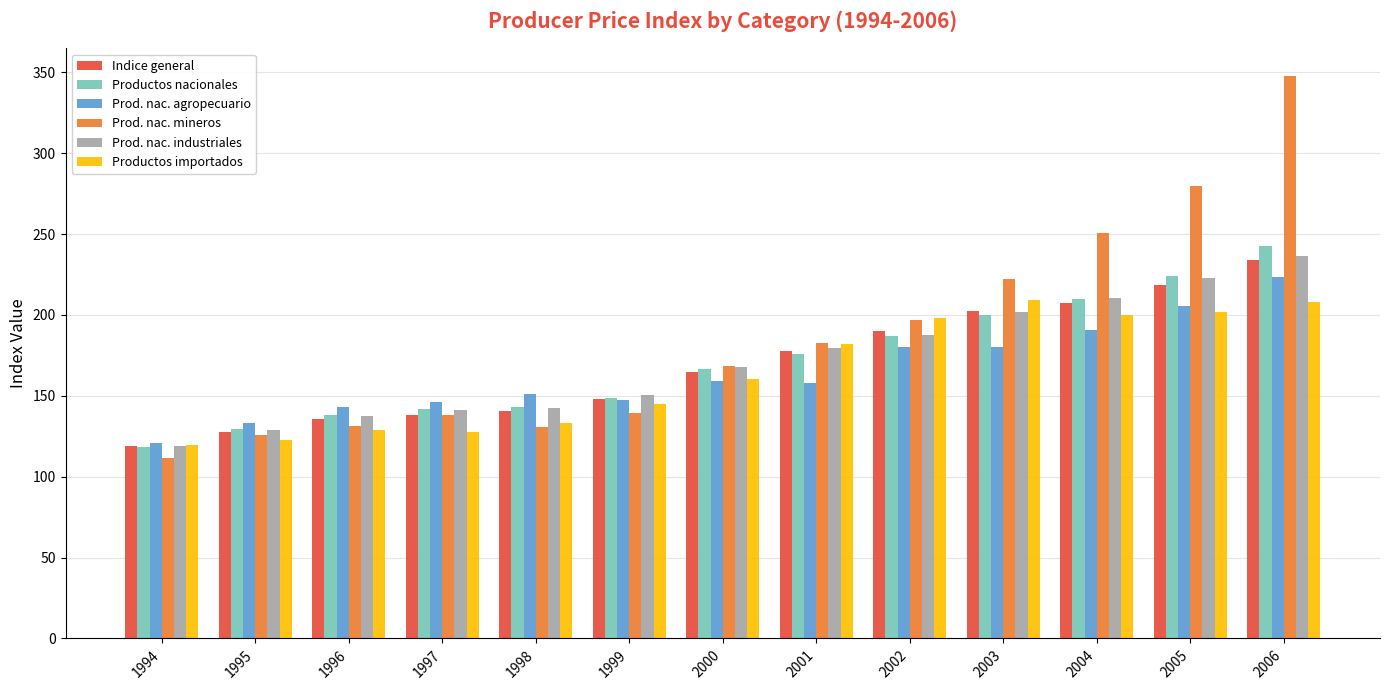

At which category does the chart reach its minimum across all series?

1994